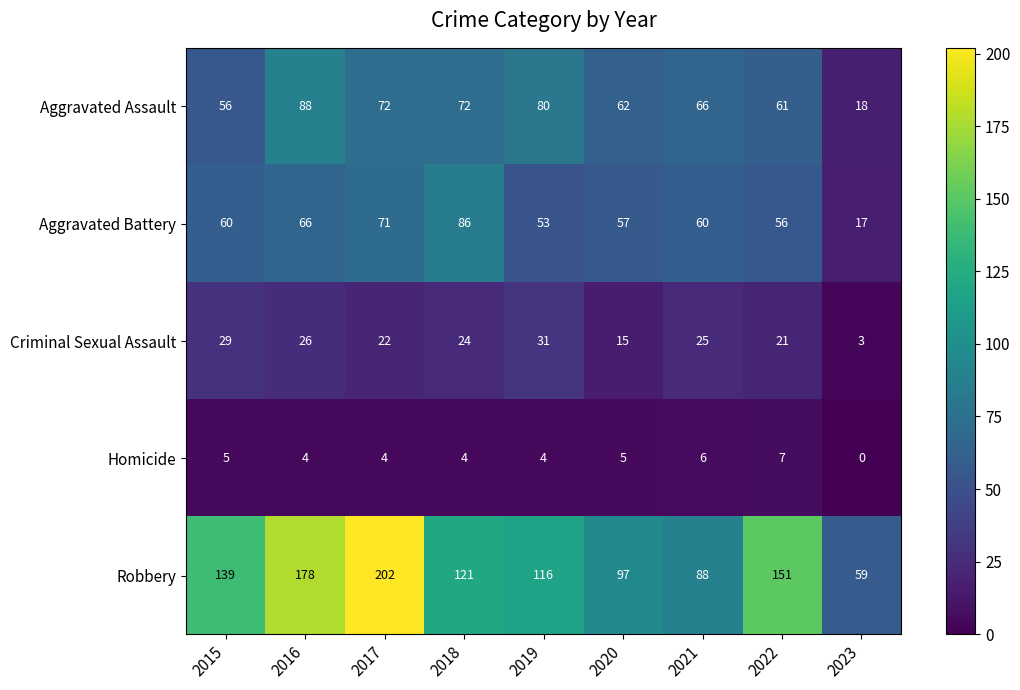

Which series has the largest total across all categories?

Robbery